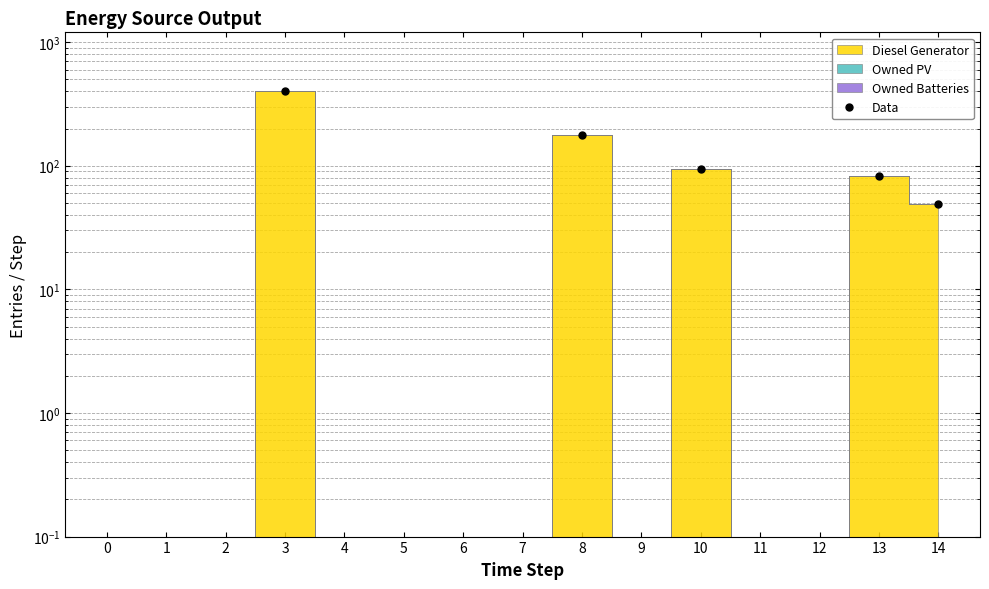

How many lines are shown in the chart?

1